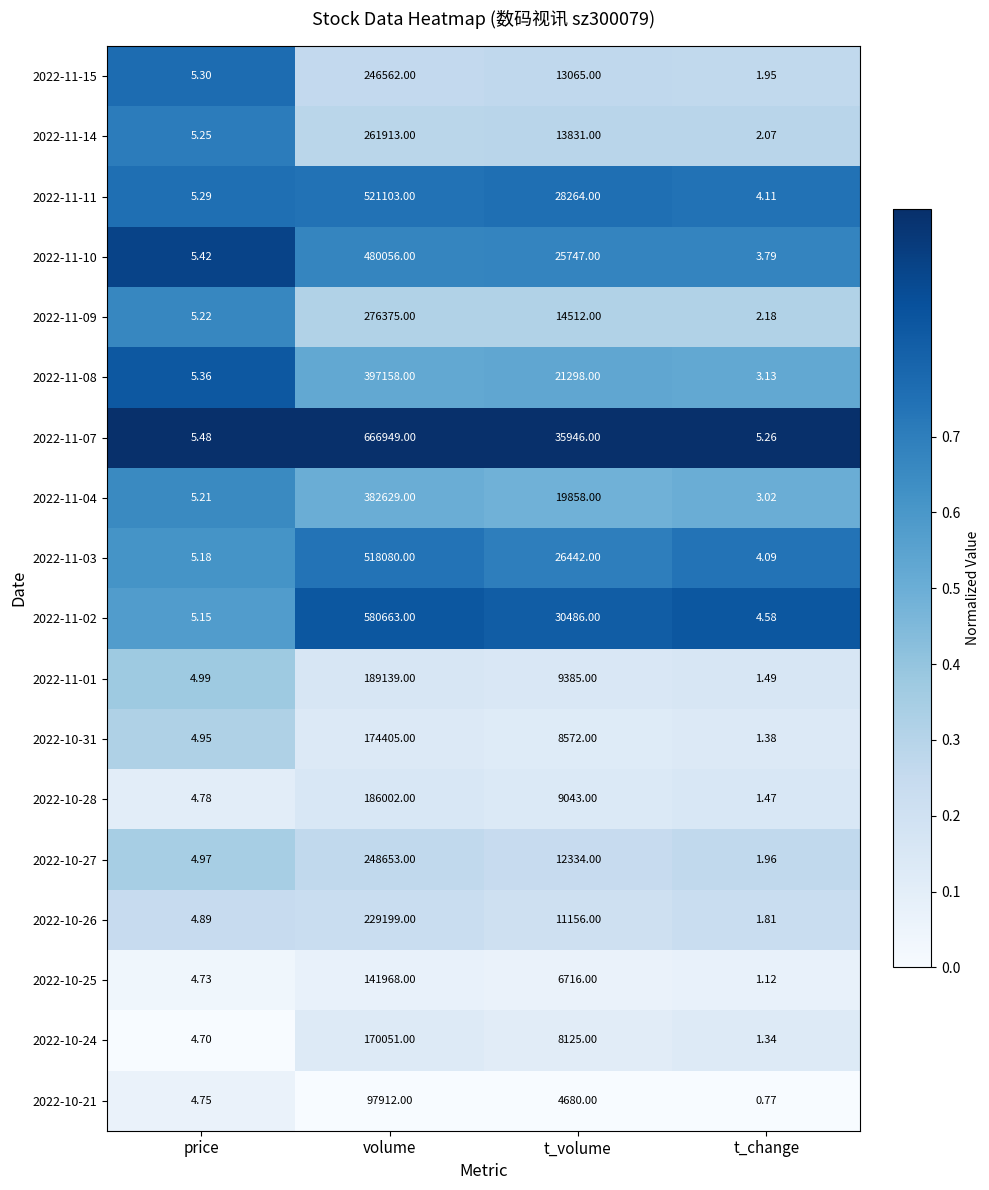

List the labels in order of 2022-11-07 value, largest first.

volume, t_volume, price, t_change